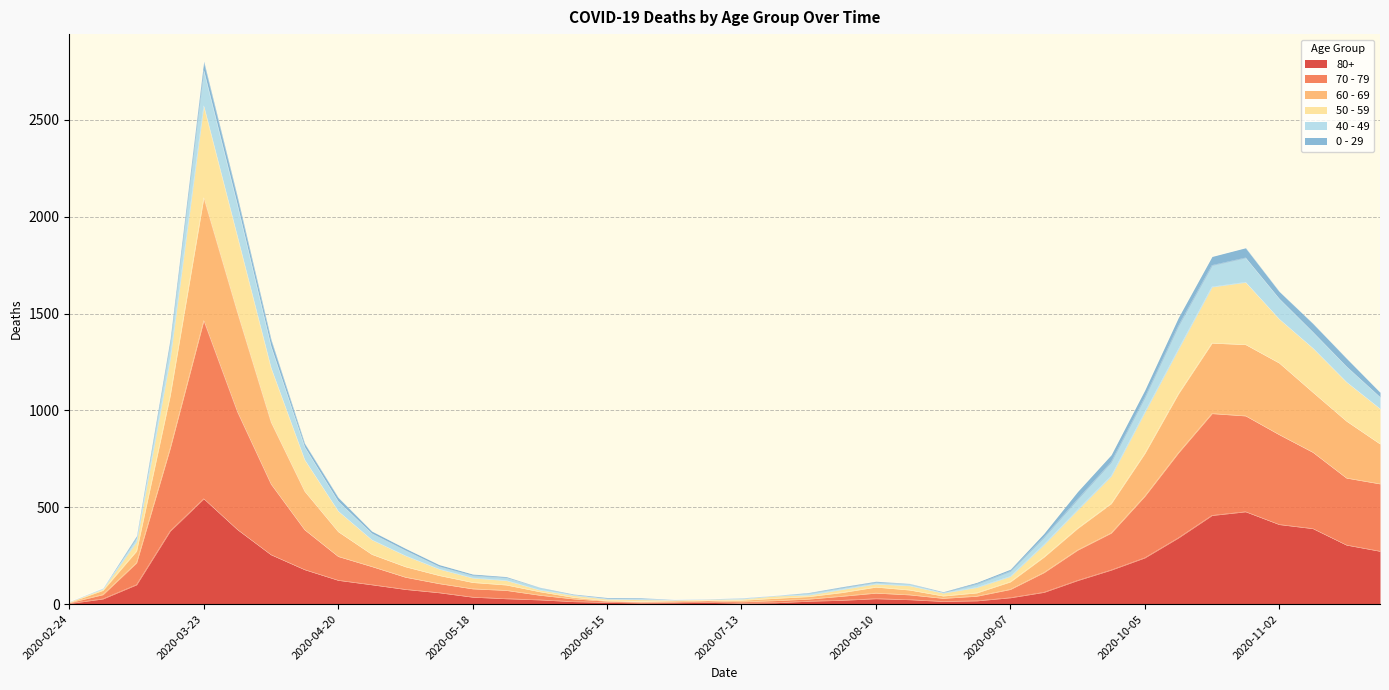

What is the lowest value of the 70 - 79 series?

9